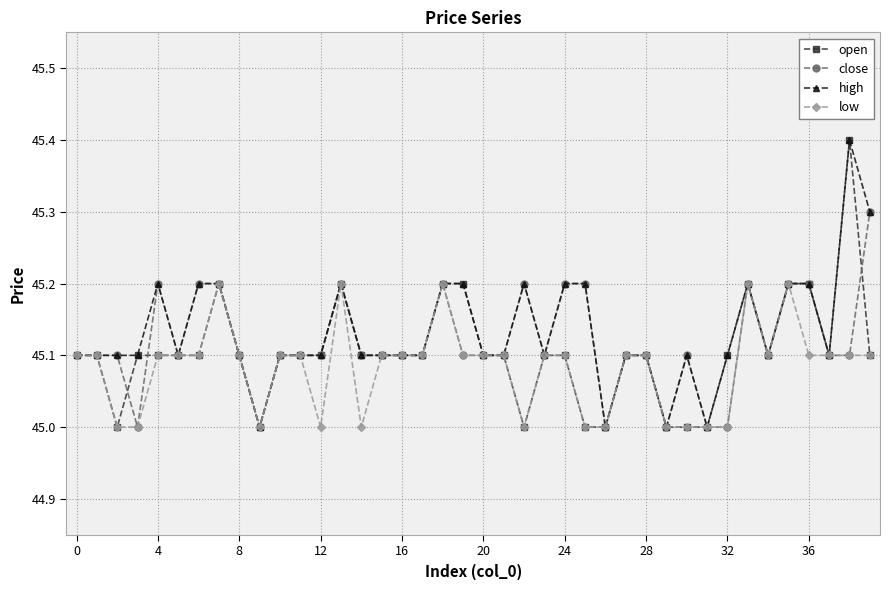

What is the value of the high point at the 27th from the left?

45.0